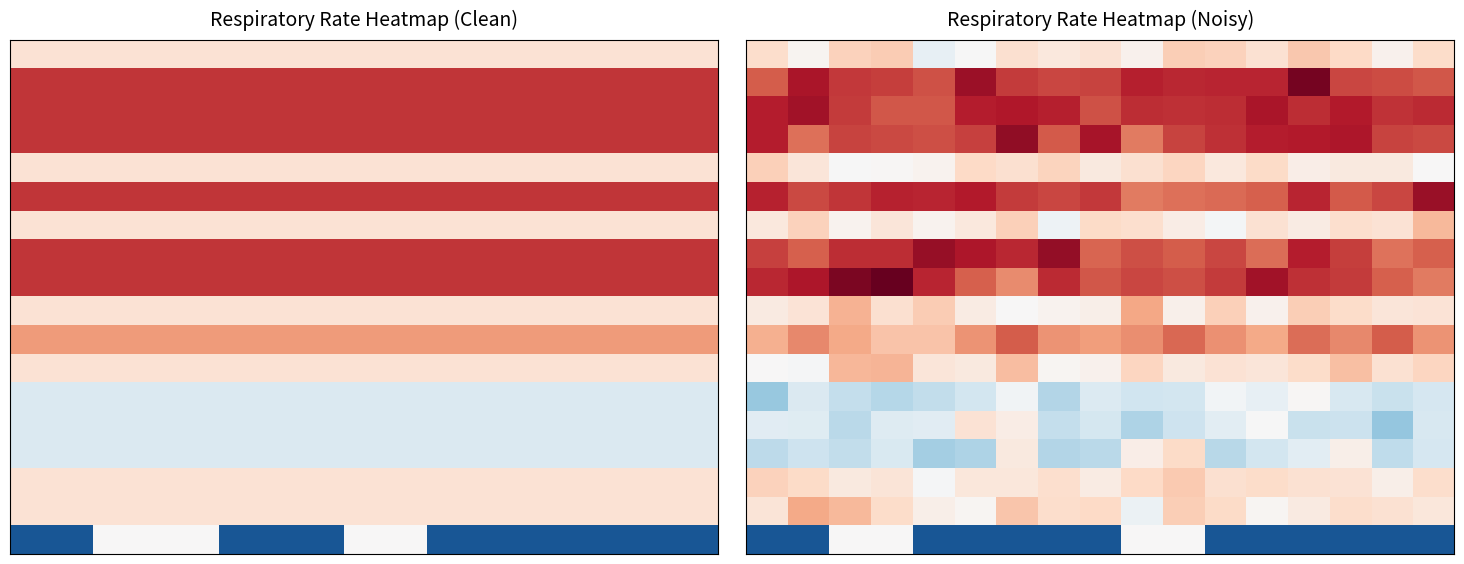

What is the spread (max minus min) of values at 2?

4.2